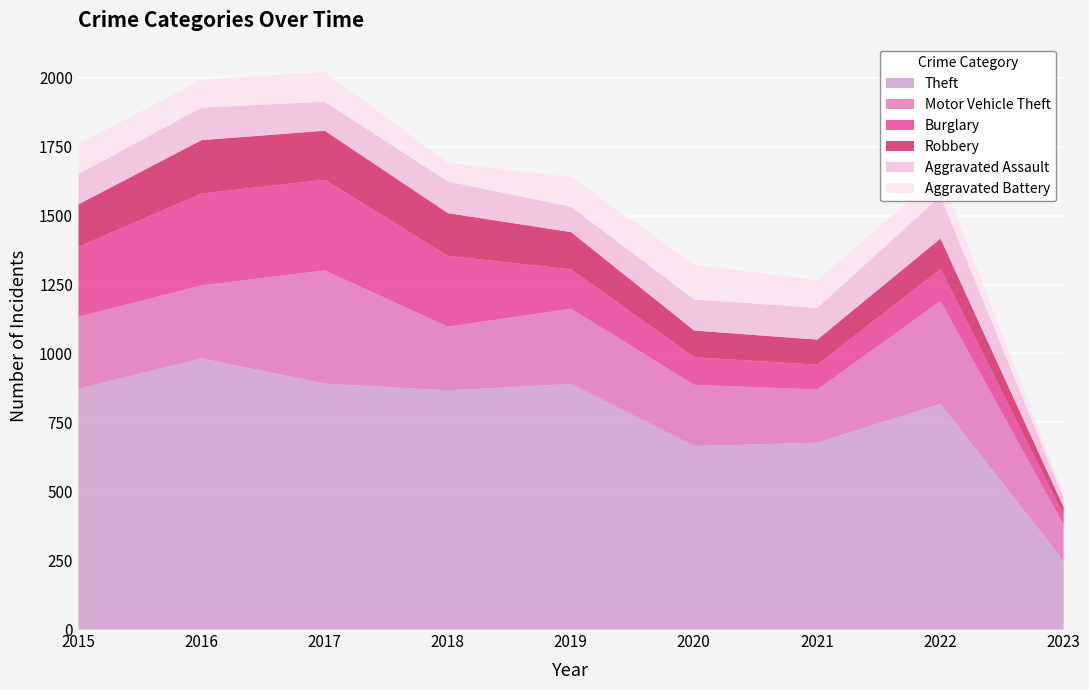

At which category is the sum across all series the highest?

2017